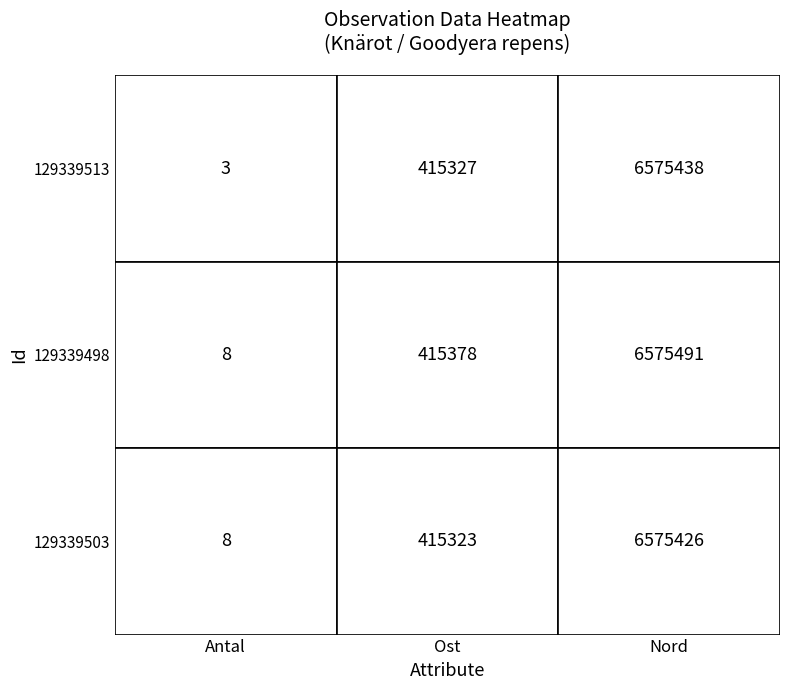

Rank the series at Nord from highest to lowest value.

129339498, 129339513, 129339503